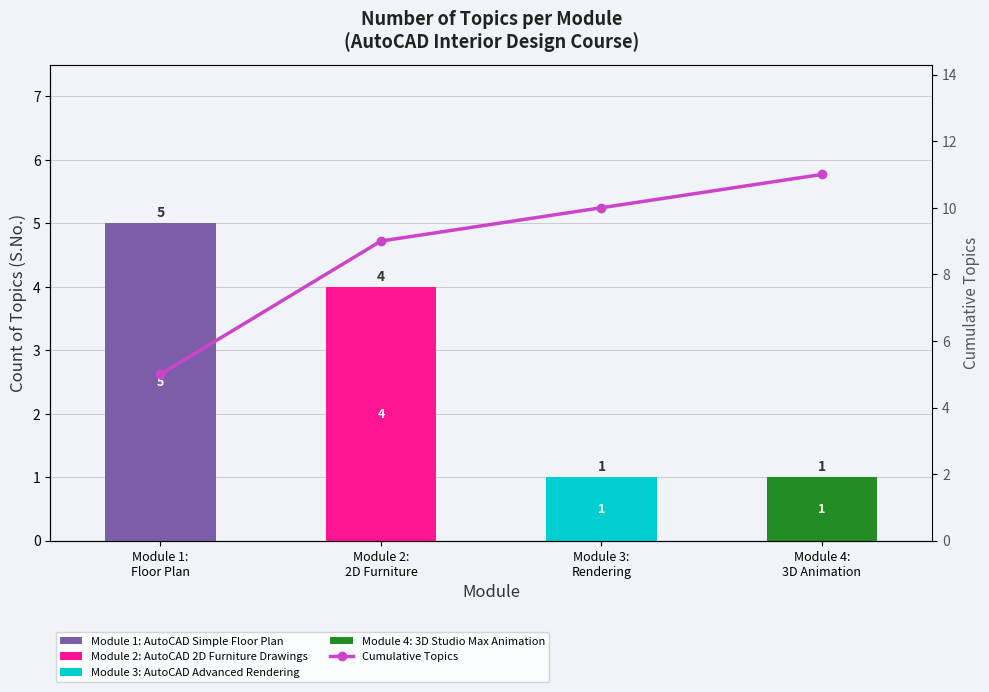

Reading right to left, what are all the values shown in this chart?

Module 1: AutoCAD Simple Floor Plan: Module 4:
3D Animation=0	Module 3:
Rendering=0	Module 2:
2D Furniture=0	Module 1:
Floor Plan=5
Module 2: AutoCAD 2D Furniture Drawings: Module 4:
3D Animation=0	Module 3:
Rendering=0	Module 2:
2D Furniture=4	Module 1:
Floor Plan=0
Module 3: AutoCAD Advanced Rendering: Module 4:
3D Animation=0	Module 3:
Rendering=1	Module 2:
2D Furniture=0	Module 1:
Floor Plan=0
Cumulative Topics: Module 4:
3D Animation=11	Module 3:
Rendering=10	Module 2:
2D Furniture=9	Module 1:
Floor Plan=5